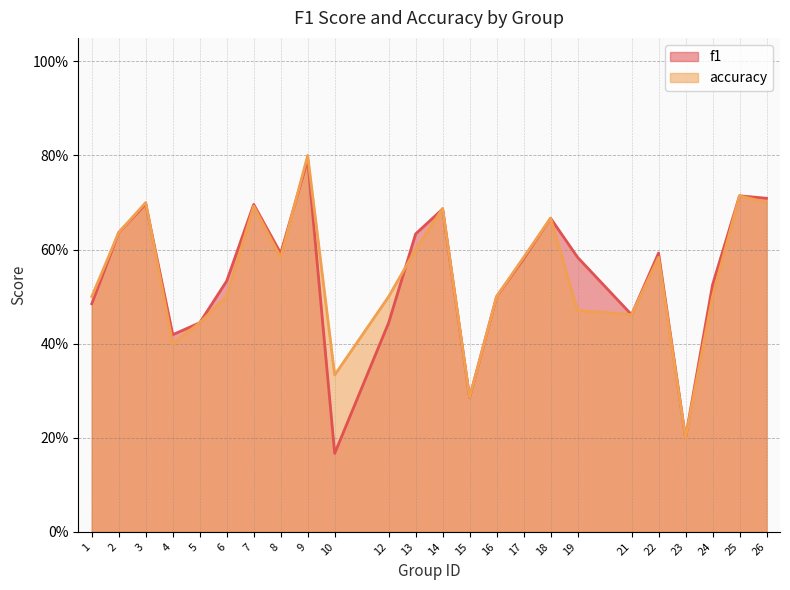

Reading left to right, transcribe all the data shown in this chart.

f1: 0.5	0.6	0.7	0.4	0.4	0.5	0.7	0.6	0.8	0.2	0.4	0.6	0.7	0.3	0.5	0.6	0.7	0.6	0.5	0.6	0.2	0.5	0.7	0.7
accuracy: 0.5	0.6	0.7	0.4	0.4	0.5	0.7	0.6	0.8	0.3	0.5	0.6	0.7	0.3	0.5	0.6	0.7	0.5	0.5	0.6	0.2	0.5	0.7	0.7